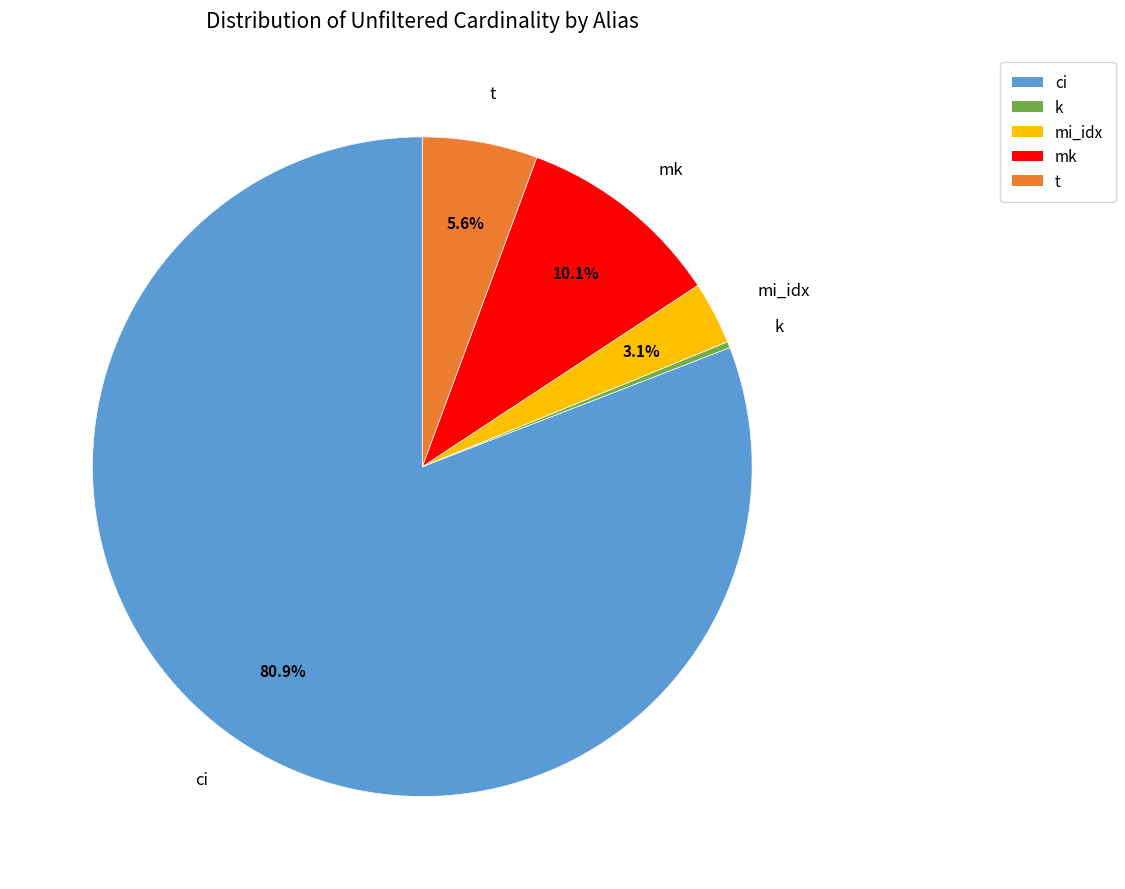

Between mk and ci, which is larger?

ci